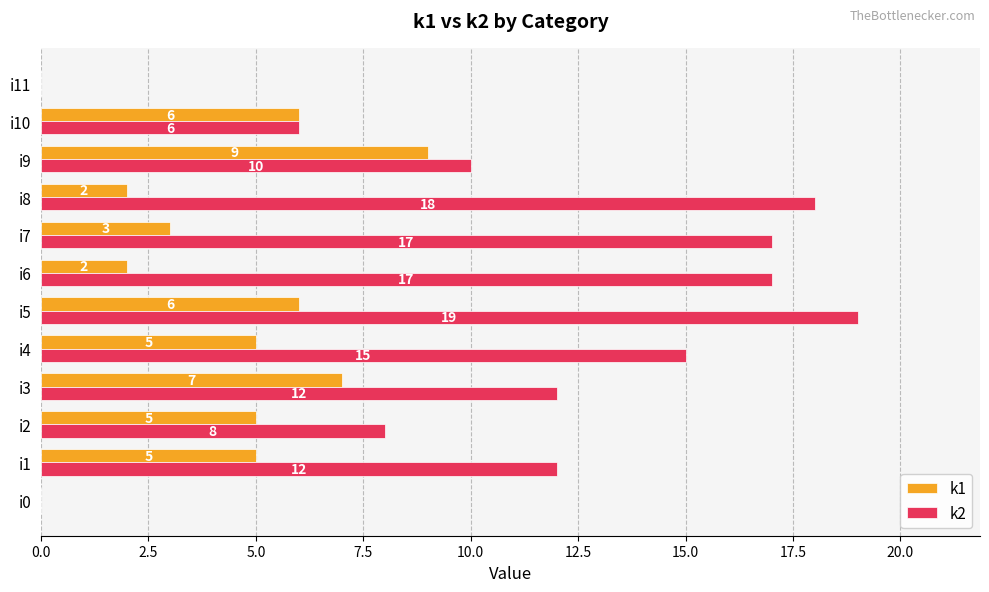

What value does the k2 series have at i3?

12